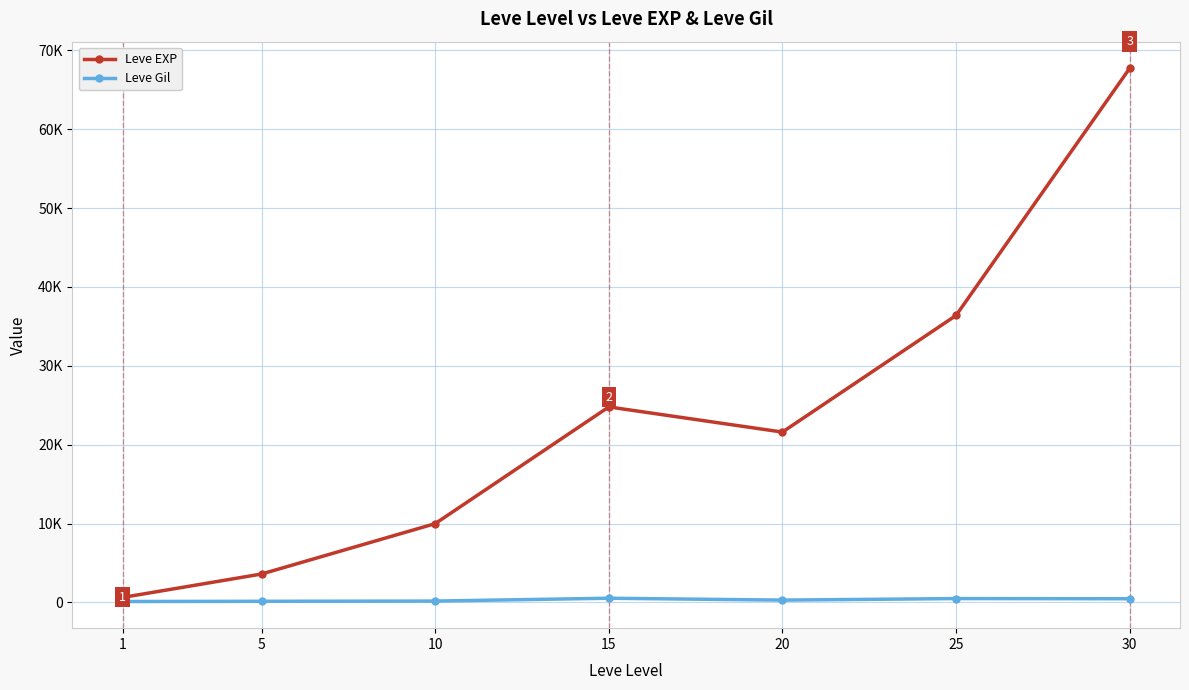

The value of Leve Gil at 25 is 485. True or false?

True